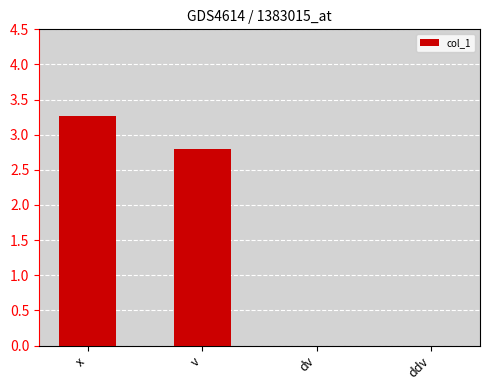

Which category has the highest value across all series?

x